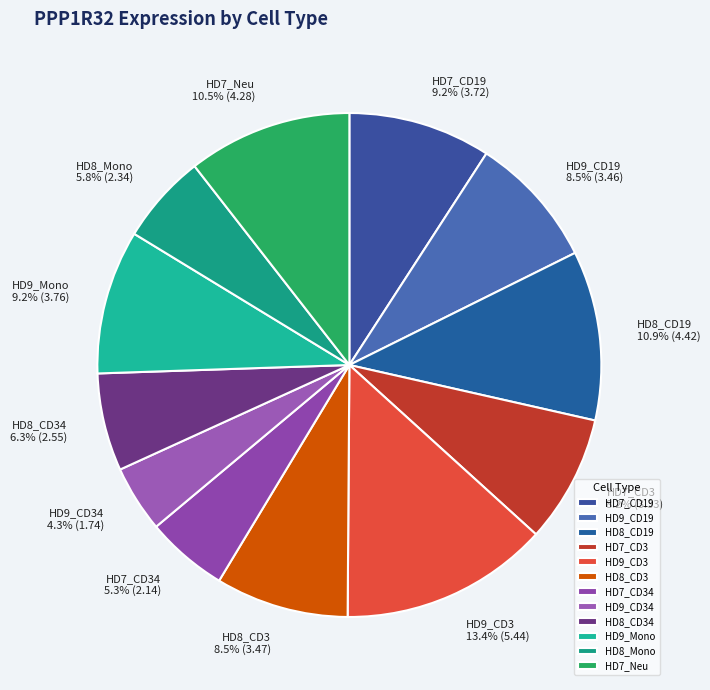

Which has a higher value, HD9_CD19 or HD9_Mono?

HD9_Mono